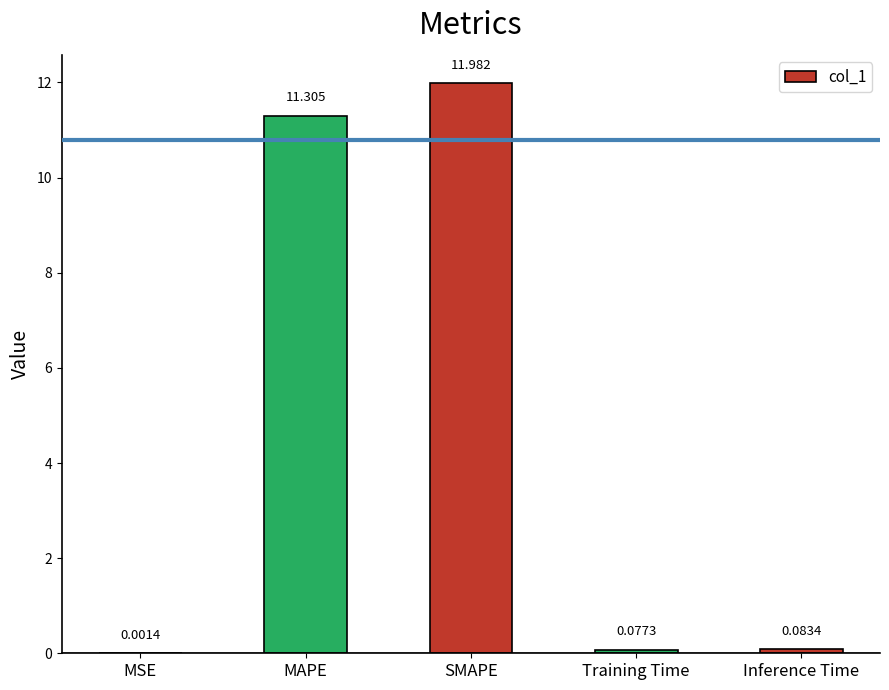

Which label corresponds to the largest value in the chart?

SMAPE